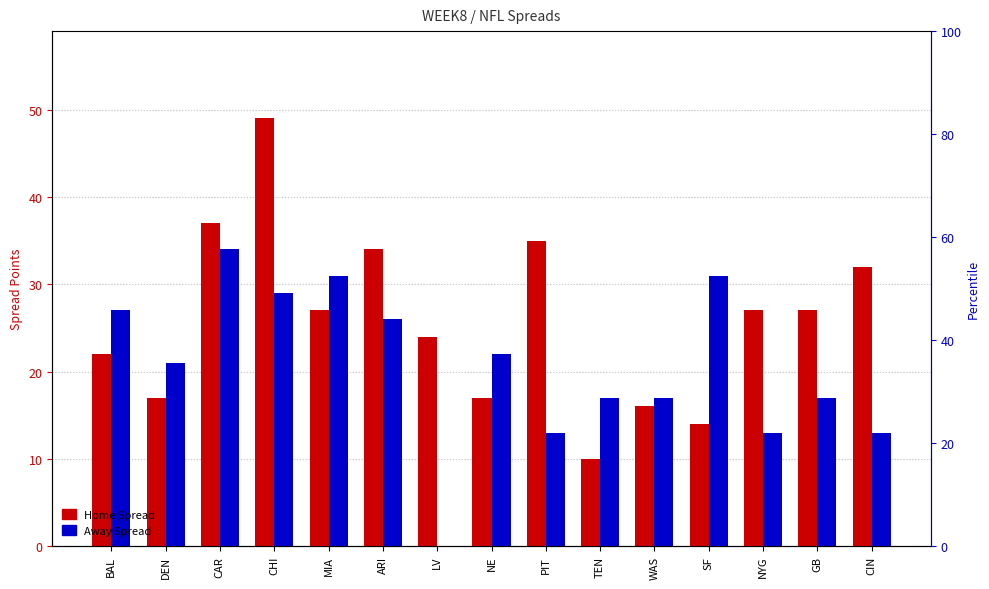

How many bars are there in total?

30